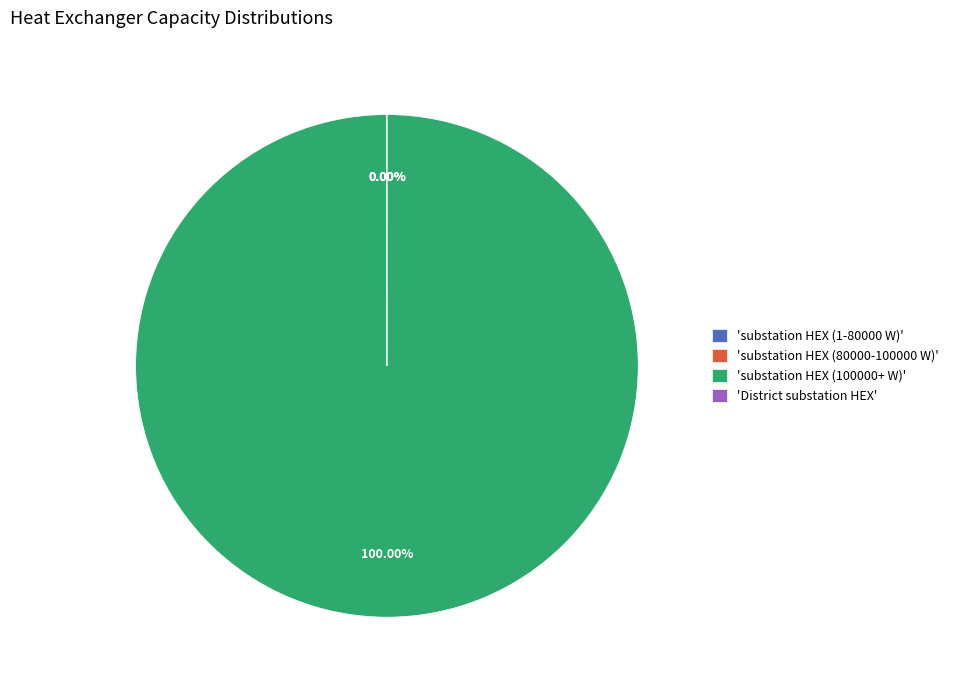

Is there any slice that represents more than half of the pie?

Yes